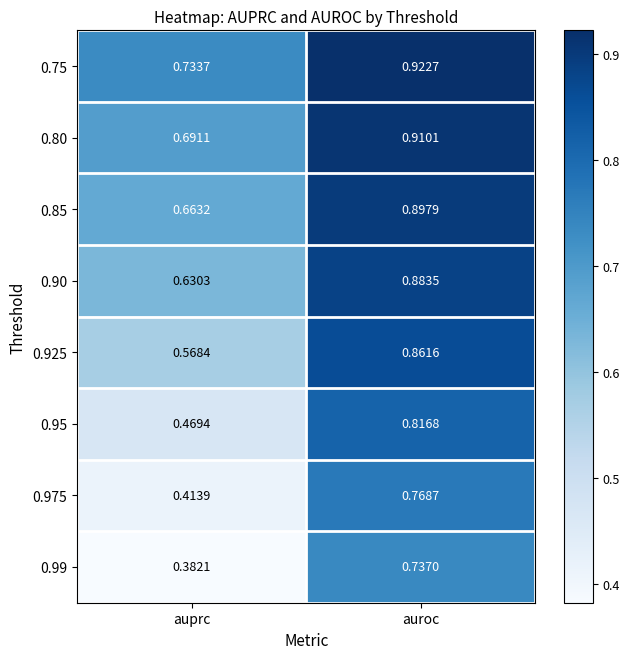

At which label does 0.925 reach its peak?

auroc